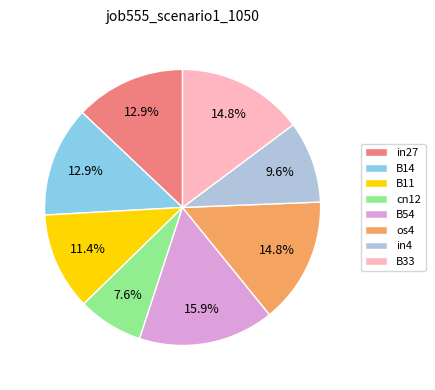

The B14 slice represents 25% of the pie. True or false?

False